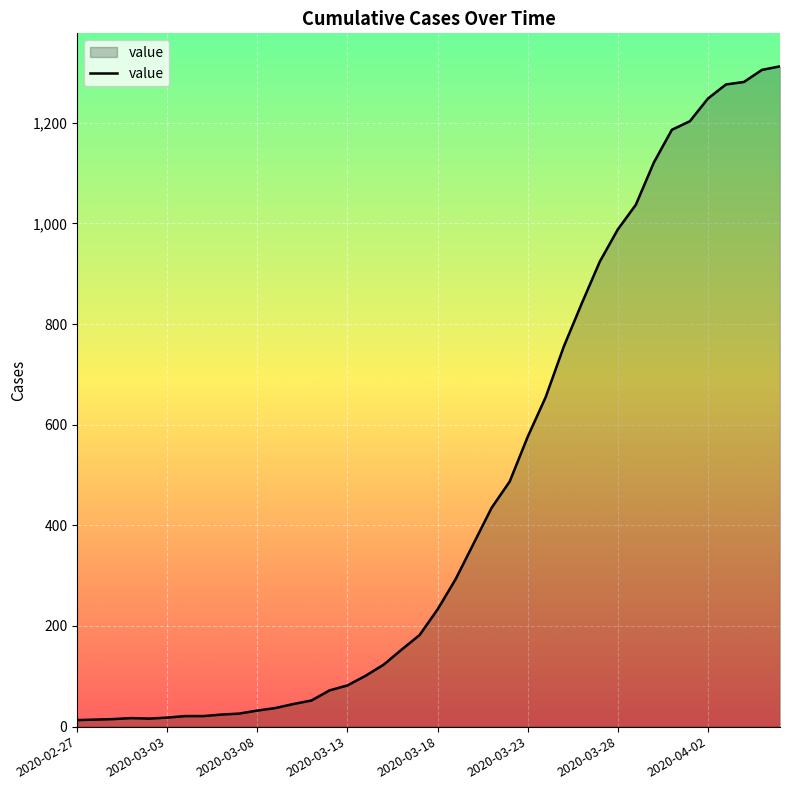

What is the greatest value displayed?

1312